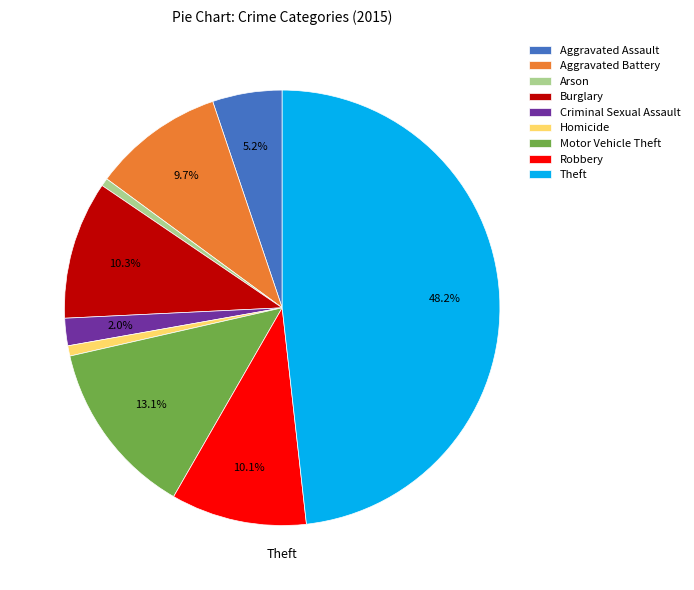

True or false: Robbery accounts for 10% of the total.

True